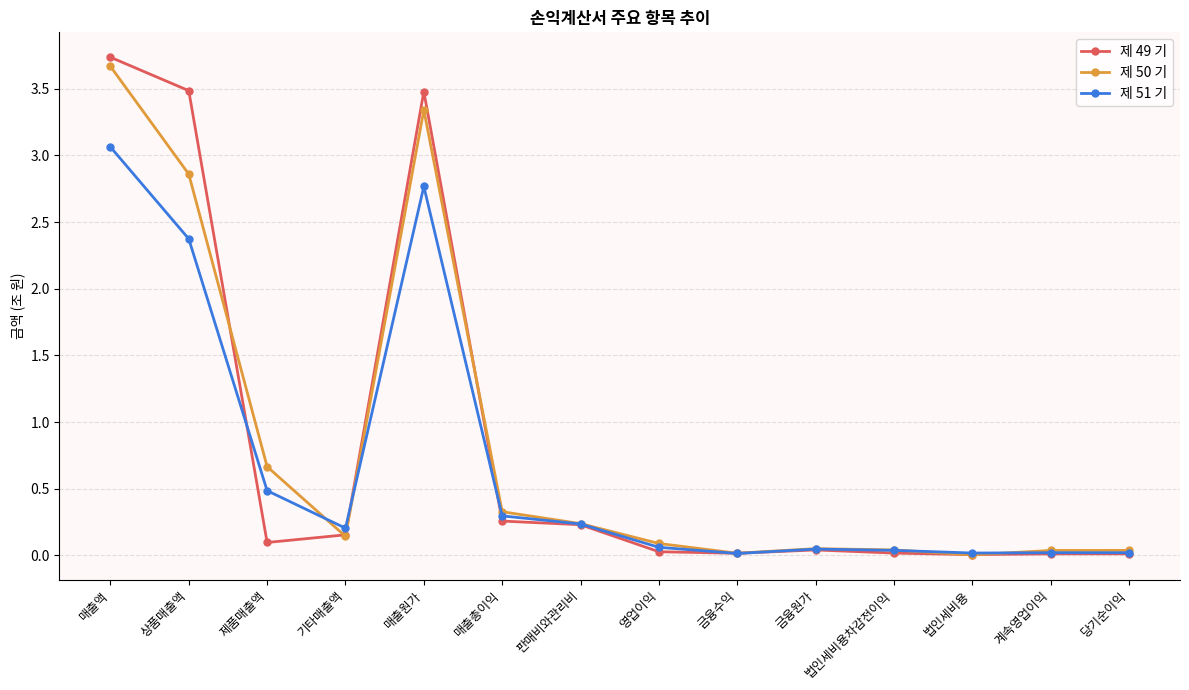

Does the chart have visible grid lines?

Yes